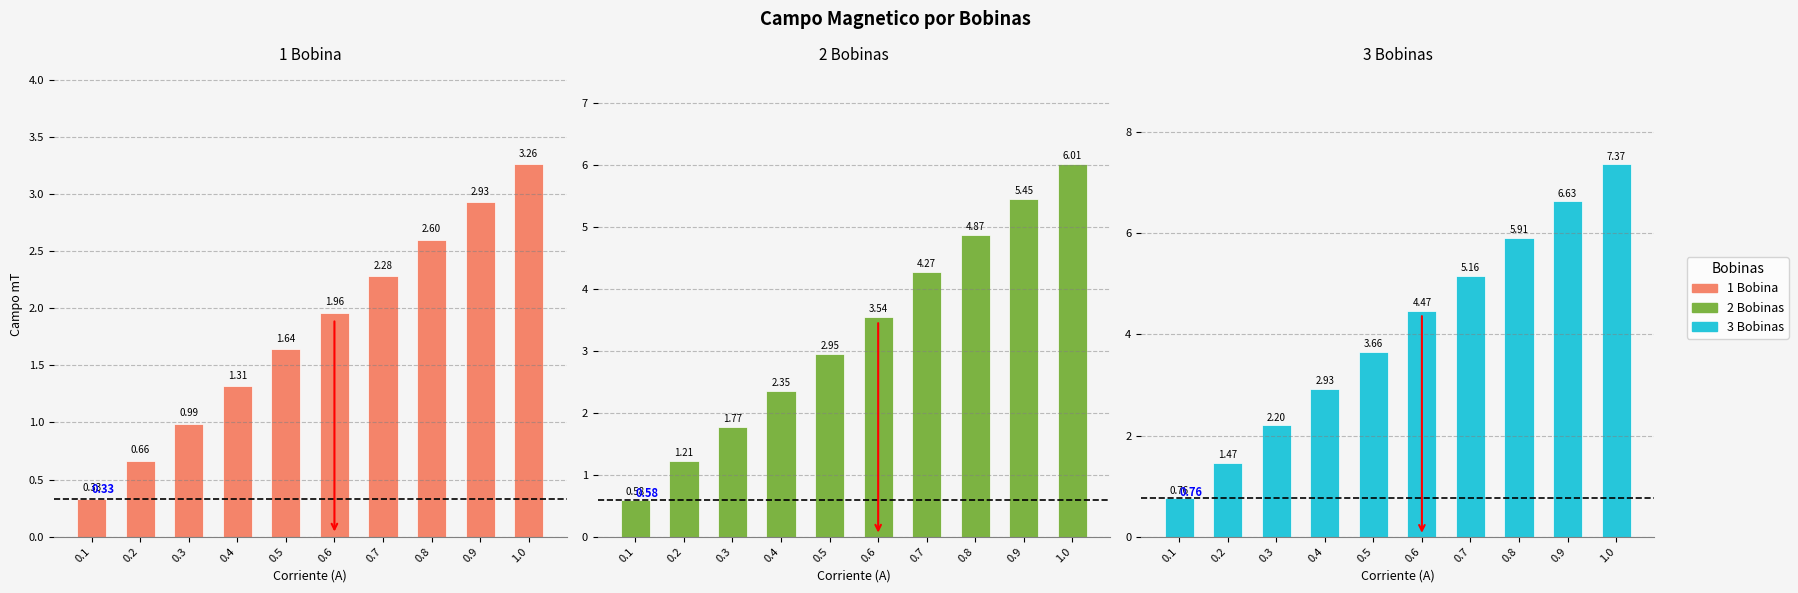

Are the bars horizontal?

No